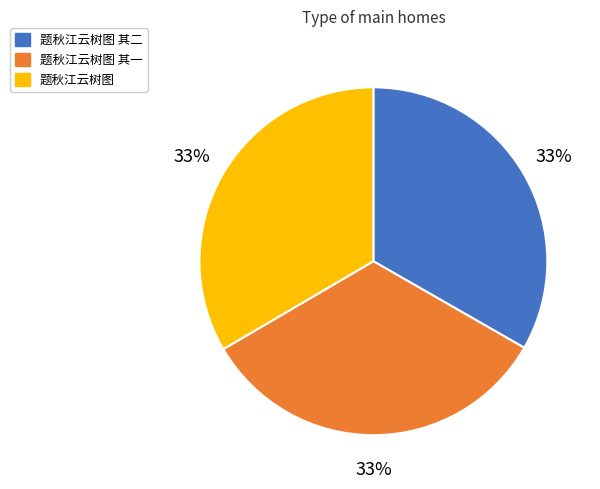

Does any single category account for the majority?

No